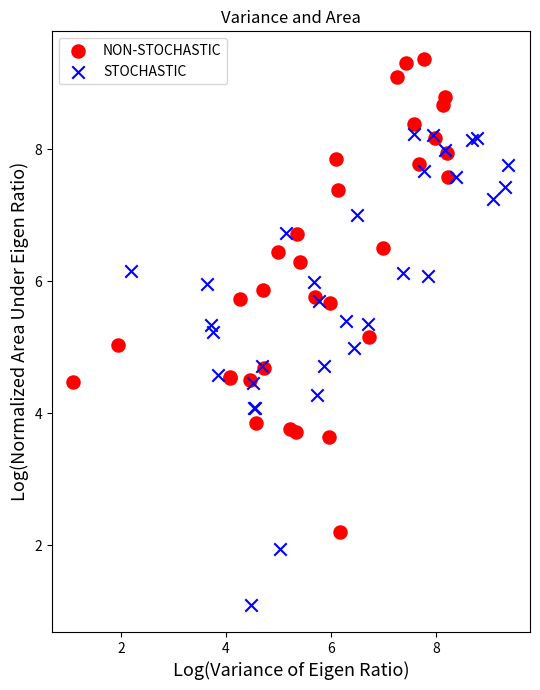

What are all the series names shown in the legend?

NON-STOCHASTIC, STOCHASTIC